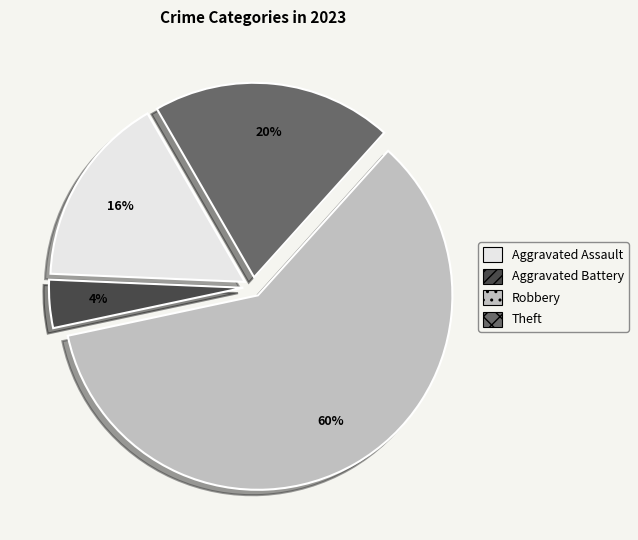

To the nearest percent, what is the average slice percentage?

25%